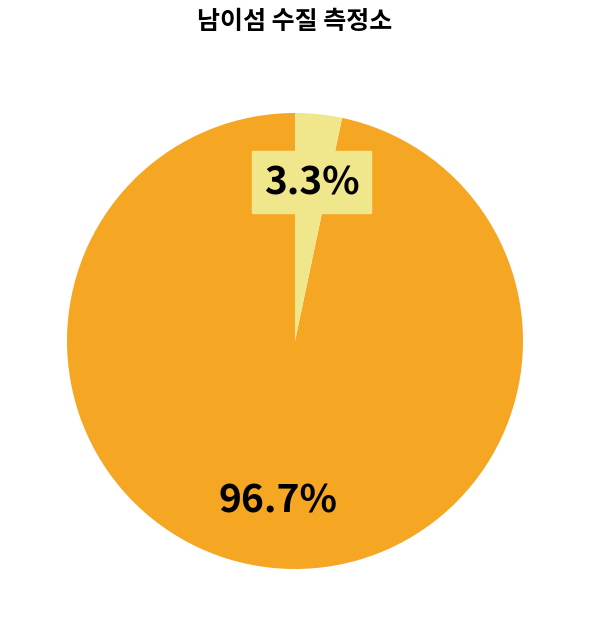

Is there a majority slice in this chart?

Yes